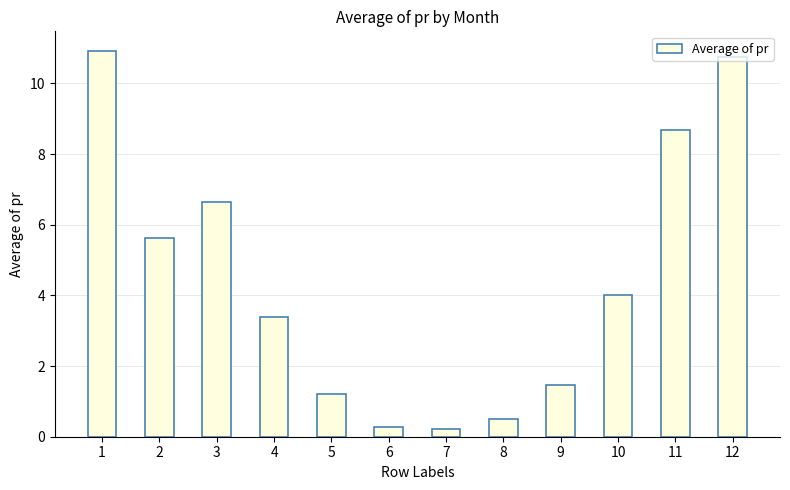

What is the sum of the values at 6 and 8?

0.8